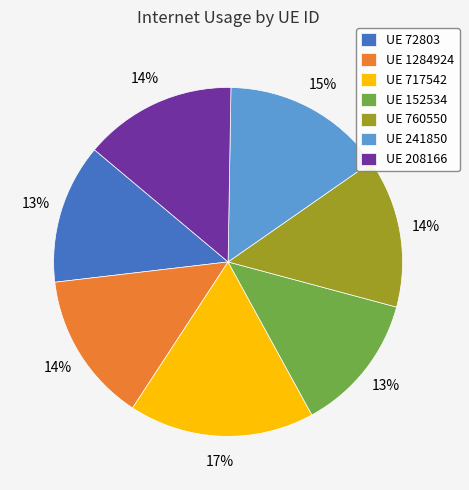

Which slice is the largest?

UE 717542